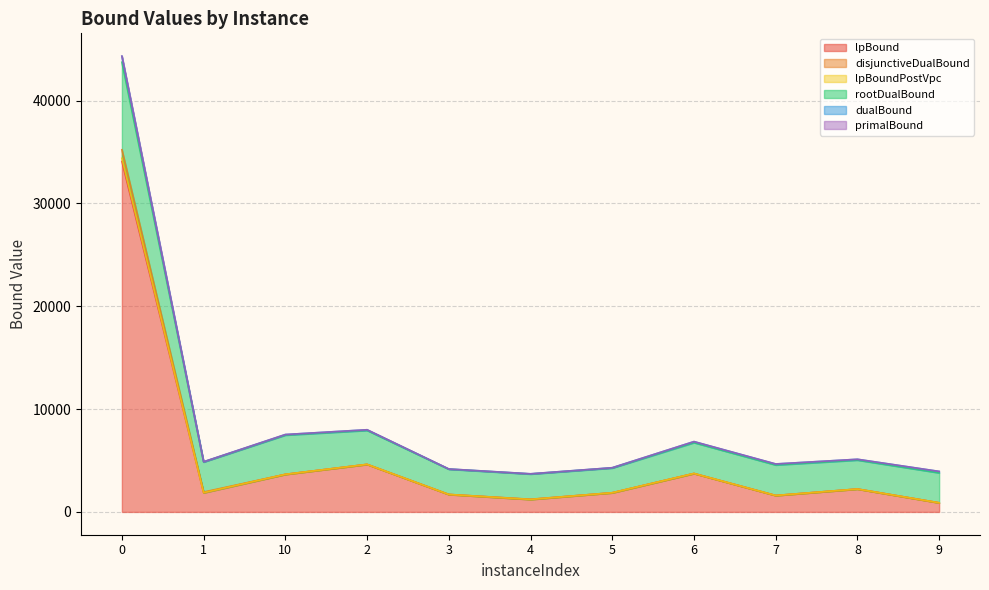

What is the highest value of the lpBound series?

34077.5